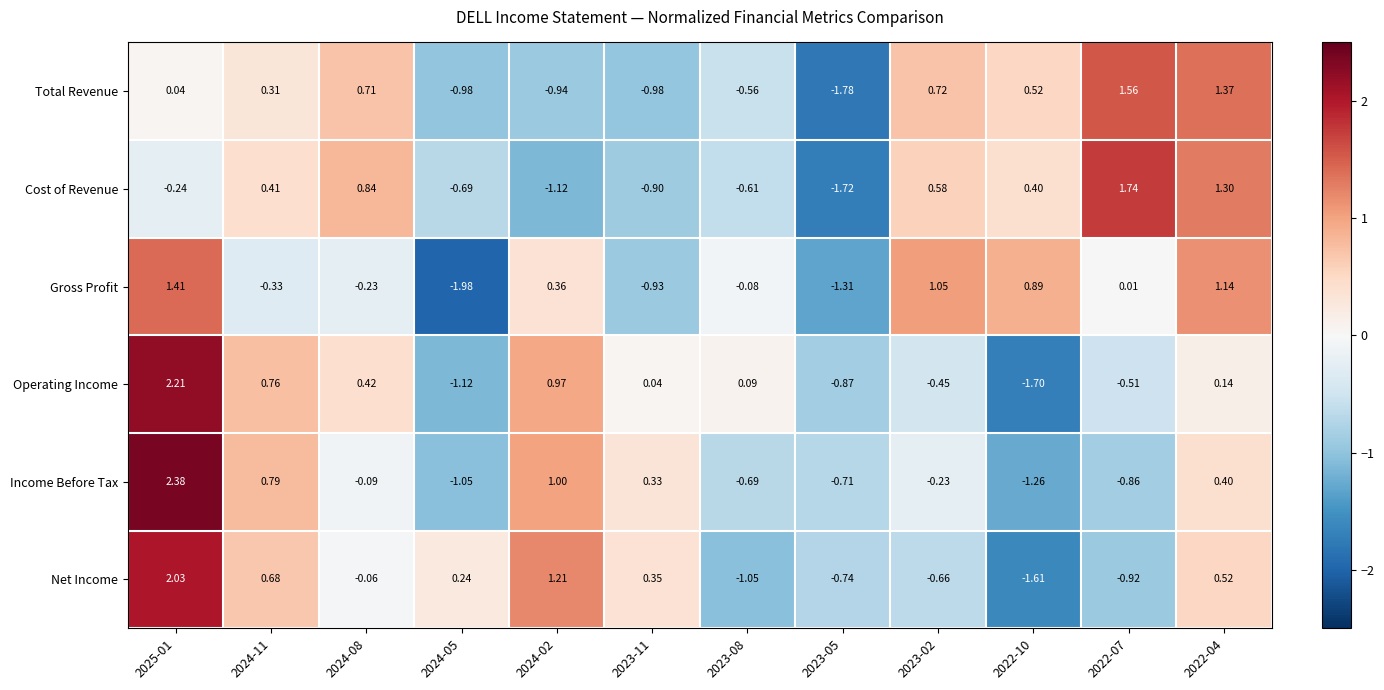

Rank the series by their maximum value, from highest to lowest.

Income Before Tax, Operating Income, Net Income, Cost of Revenue, Total Revenue, Gross Profit